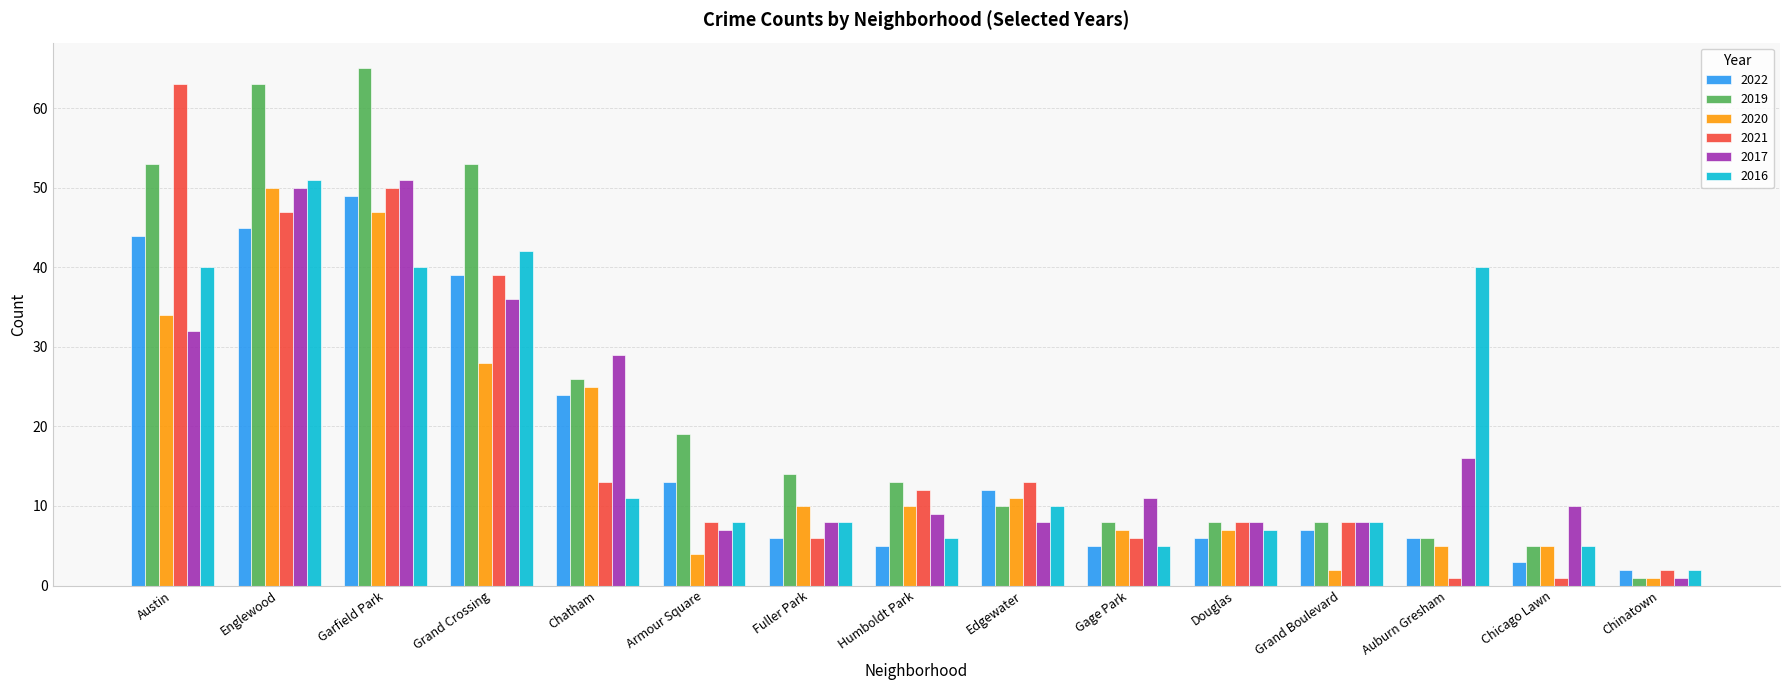

What is the lowest value of the 2021 series?

1